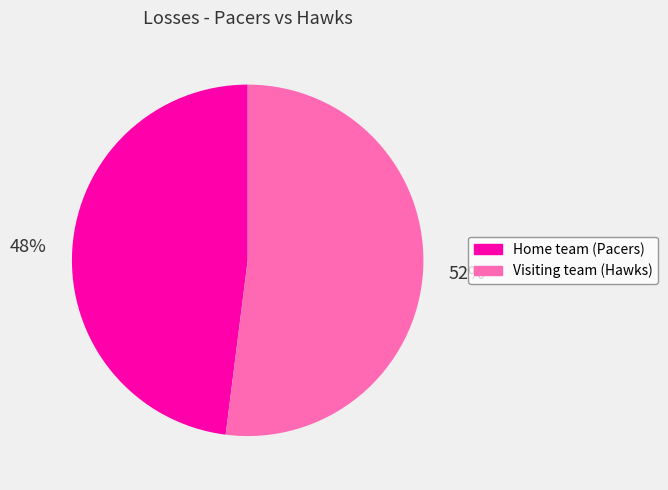

Rank the categories by value from lowest to highest.

Home team (Pacers), Visiting team (Hawks)